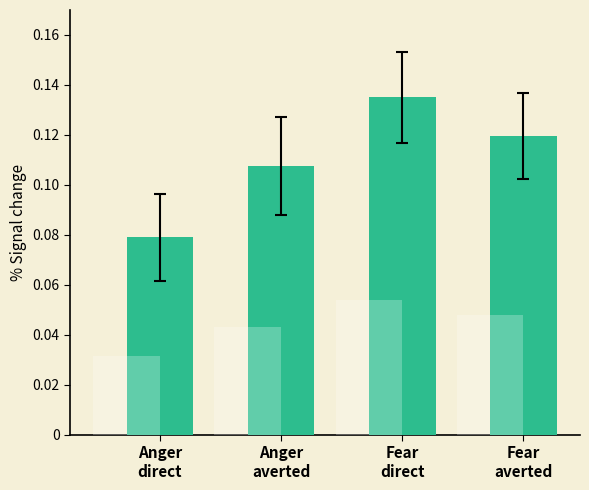

What is the average value?

0.1